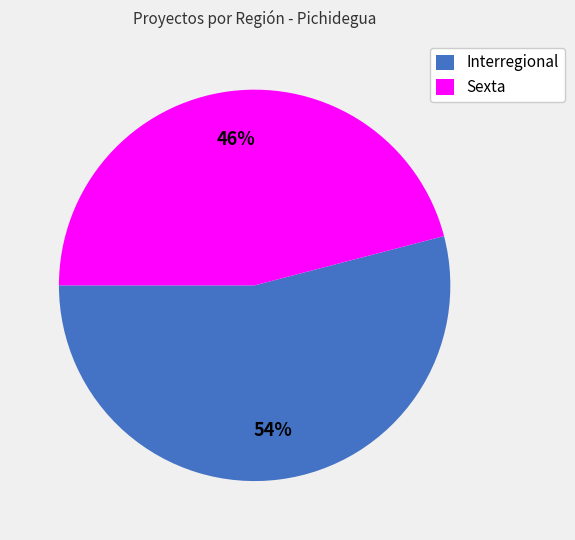

Does any single category account for the majority?

Yes